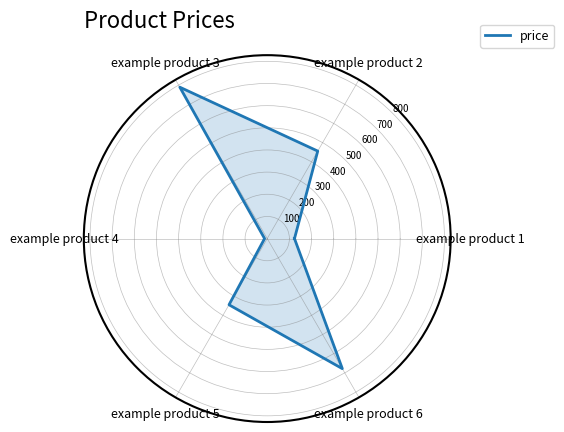

What is the difference between the maximum and second lowest values?

666